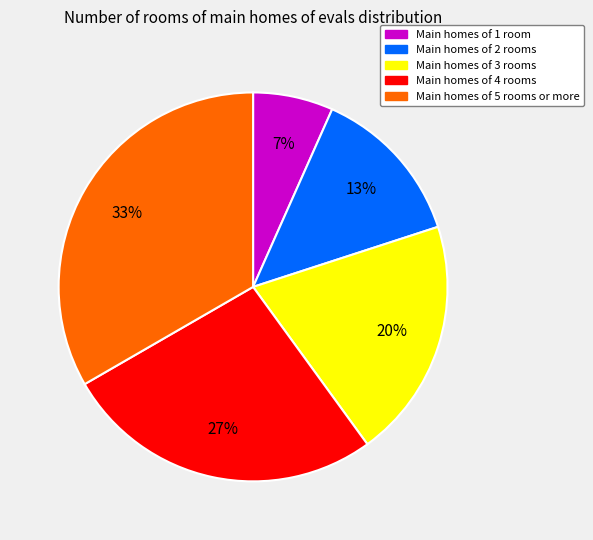

The Main homes of 5 rooms or more slice represents 33% of the pie. True or false?

True